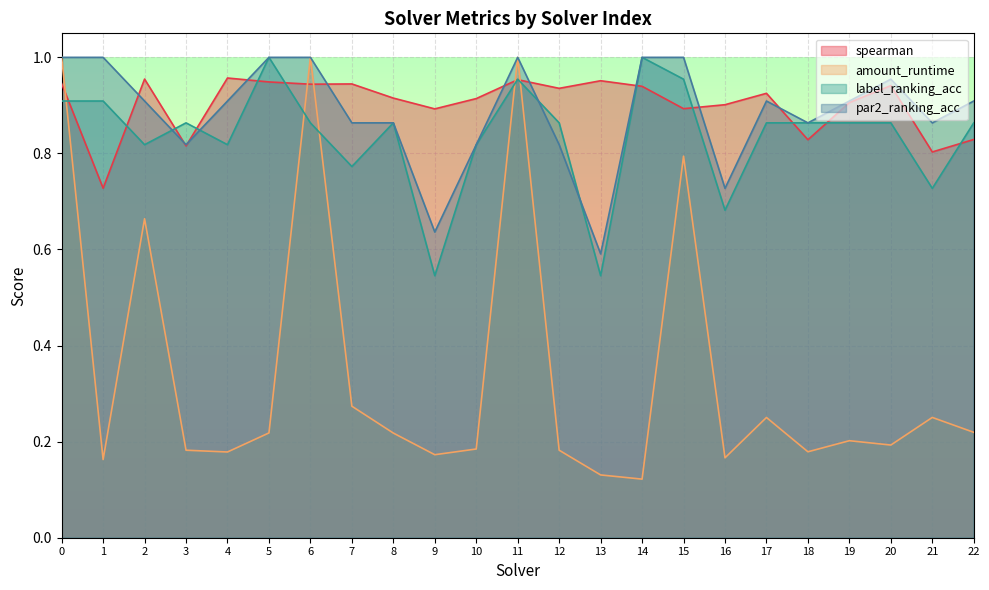

What is the value of the amount_runtime point at the 1st from the left?

1.0